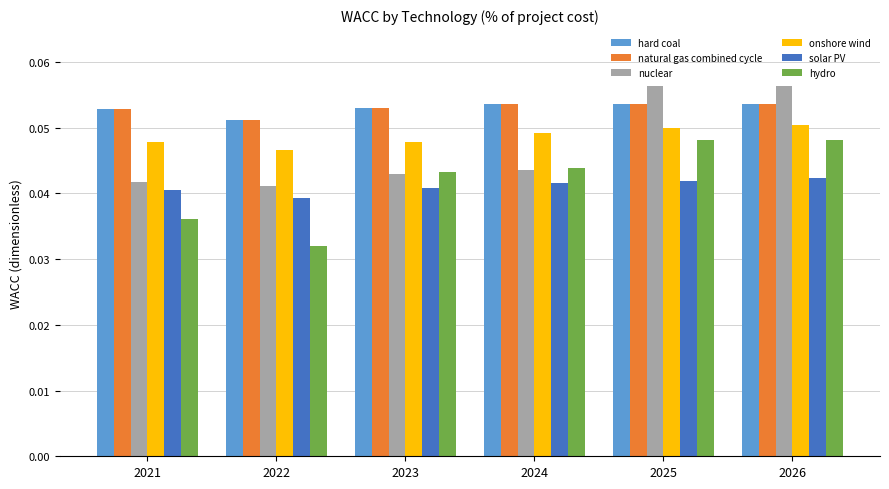

Which category has the lowest value in the onshore wind series?

2022